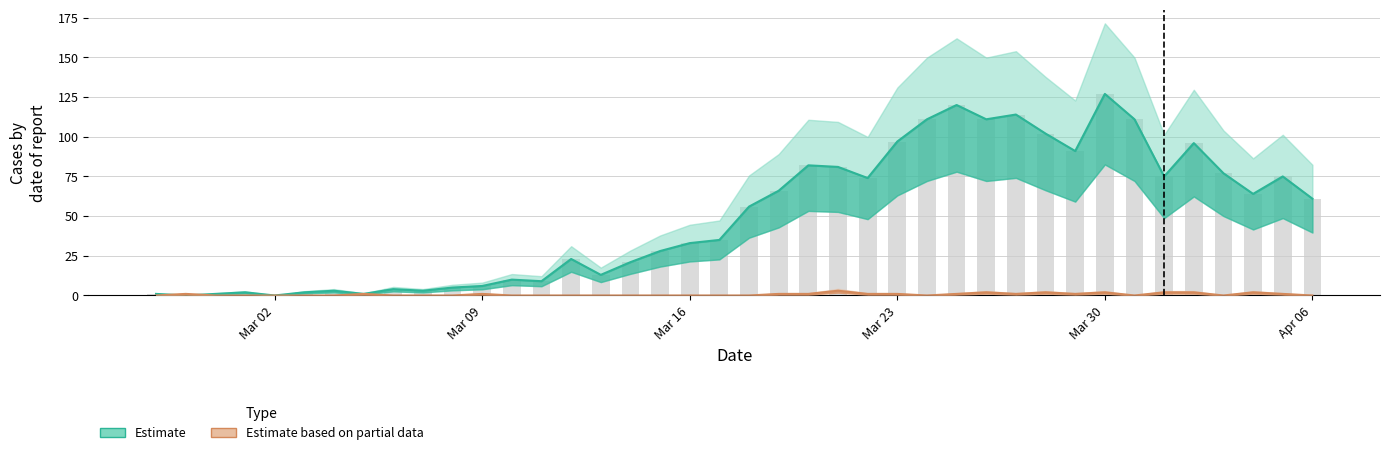

Does the chart contain stacked bars?

No